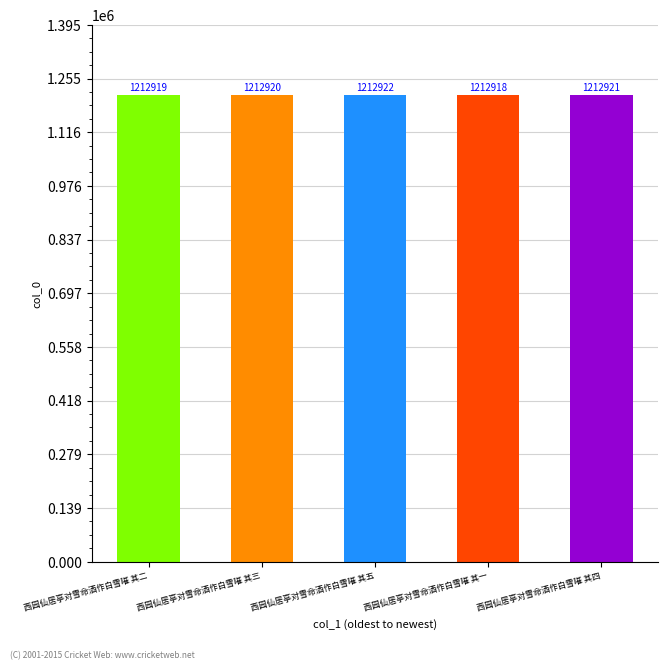

Reading left to right, what are all the values shown in this chart?

西园仙居亭对雪命酒作白雪嗺 其二=1212919	西园仙居亭对雪命酒作白雪嗺 其三=1212920	西园仙居亭对雪命酒作白雪嗺 其五=1212922	西园仙居亭对雪命酒作白雪嗺 其一=1212918	西园仙居亭对雪命酒作白雪嗺 其四=1212921